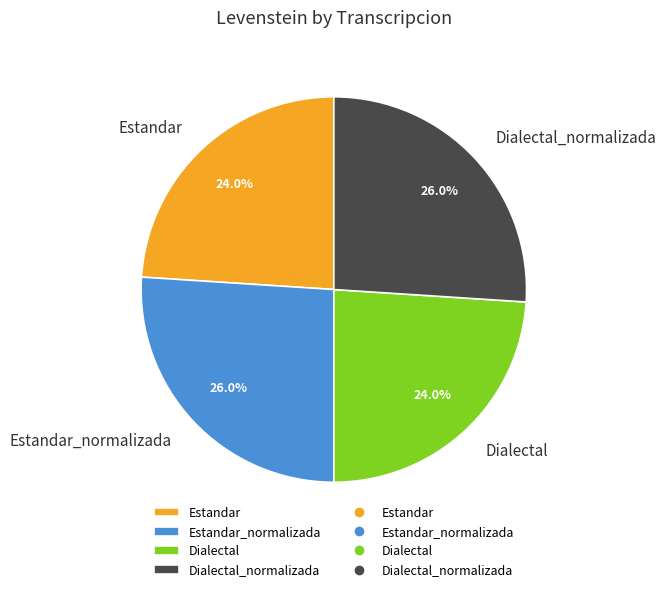

To the nearest percent, what percentage of the pie is Estandar_normalizada?

26%